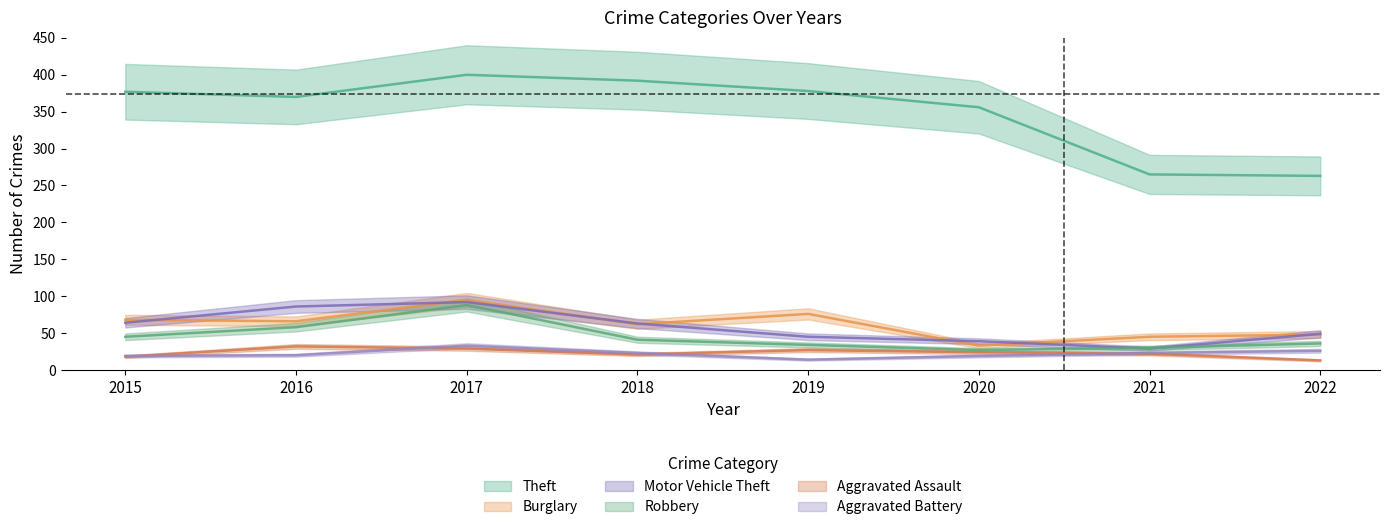

Reading left to right, extract all data points from this chart.

Theft: 2015=377	2016=370	2017=400	2018=392	2019=378	2020=356	2021=265	2022=263
Burglary: 2015=68	2016=66	2017=95	2018=62	2019=76	2020=33	2021=45	2022=48
Motor Vehicle Theft: 2015=64	2016=86	2017=92	2018=63	2019=45	2020=39	2021=29	2022=49
Robbery: 2015=45	2016=58	2017=88	2018=41	2019=34	2020=27	2021=30	2022=36
Aggravated Assault: 2015=18	2016=32	2017=29	2018=21	2019=27	2020=24	2021=22	2022=13
Aggravated Battery: 2015=19	2016=20	2017=33	2018=23	2019=14	2020=19	2021=23	2022=26